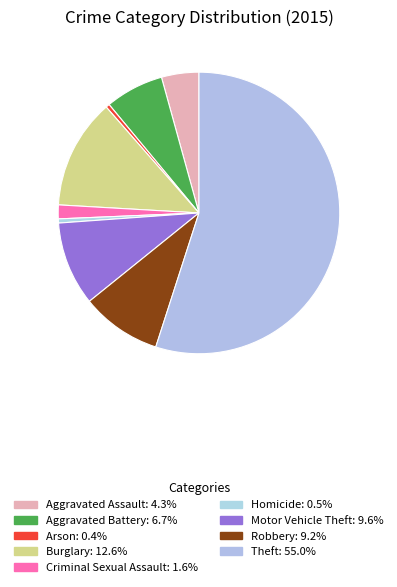

To the nearest percent, what is the difference between the Theft and Arson slice percentages?

55%